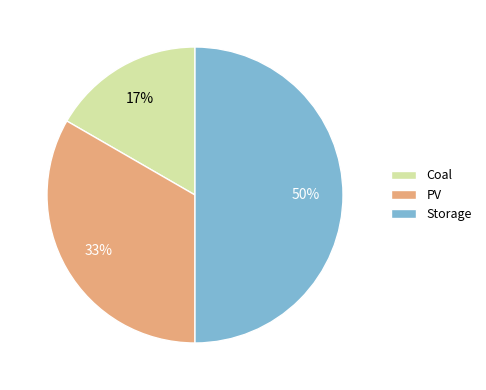

To the nearest percent, what is the difference between the Coal and Storage slice percentages?

33%